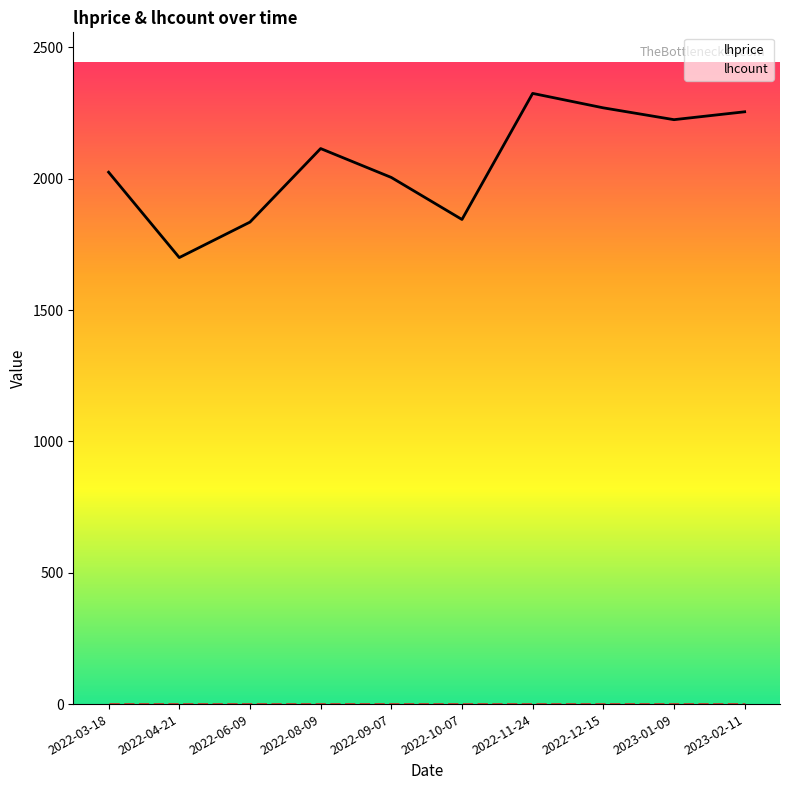

True or false: lhprice and lhcount cross at least once.

False